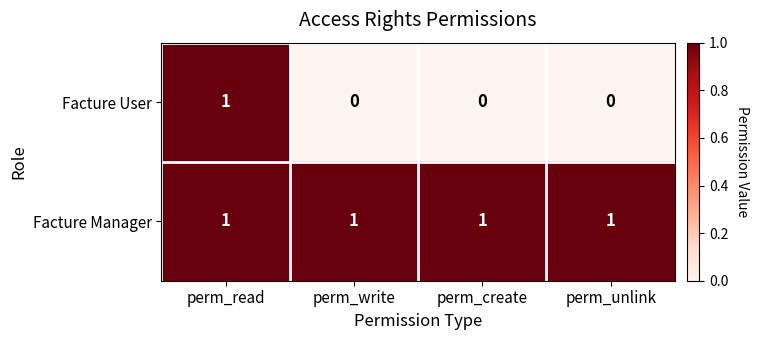

How many distinct data groups are displayed?

2